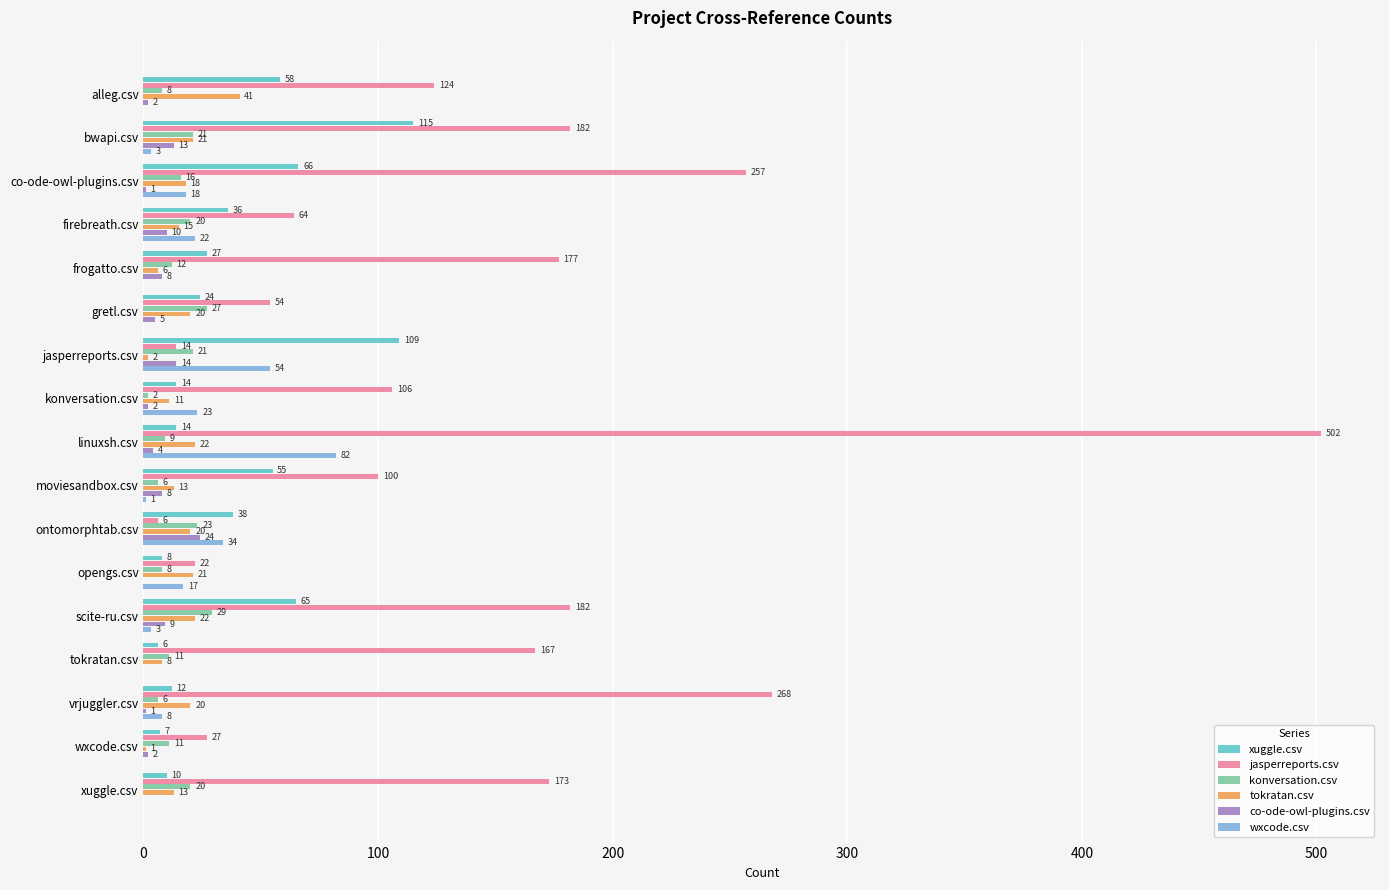

Which series changed the most between opengs.csv and vrjuggler.csv?

jasperreports.csv